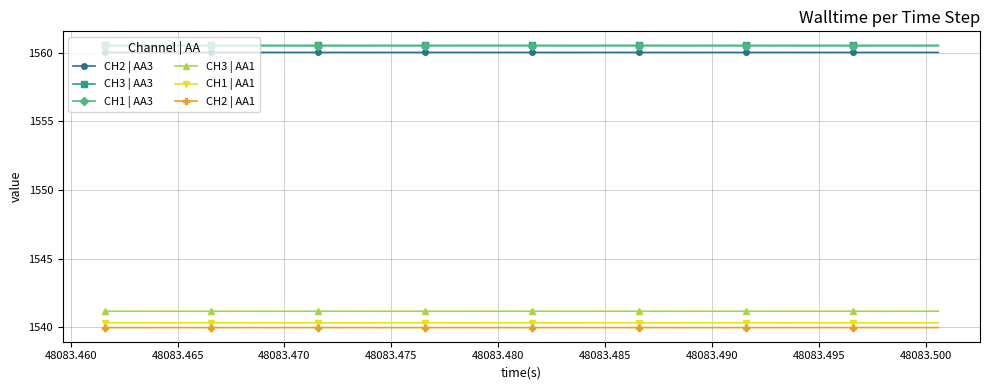

True or false: CH2 | AA1 and CH1 | AA3 intersect in this chart.

False